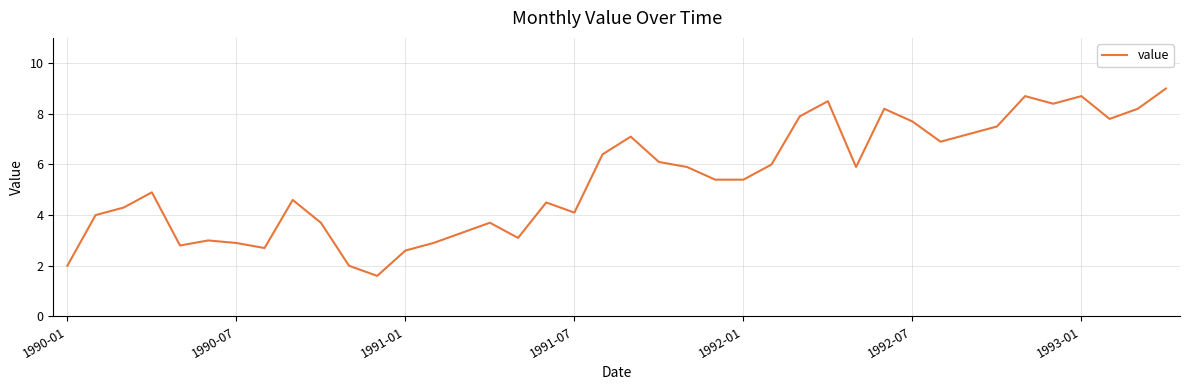

Reading left to right, transcribe all the data shown in this chart.

2.0	4.0	4.3	4.9	2.8	3.0	2.9	2.7	4.6	3.7	2.0	1.6	2.6	2.9	3.3	3.7	3.1	4.5	4.1	6.4	7.1	6.1	5.9	5.4	5.4	6.0	7.9	8.5	5.9	8.2	7.7	6.9	7.2	7.5	8.7	8.4	8.7	7.8	8.2	9.0